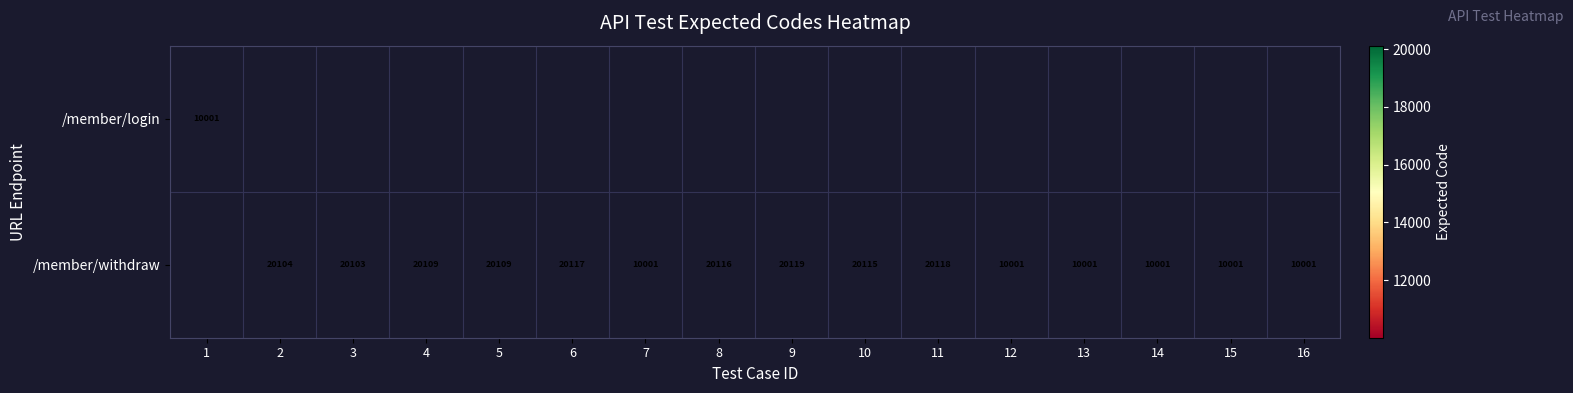

What is the sum of the /member/withdraw values at 9 and 3?

40222